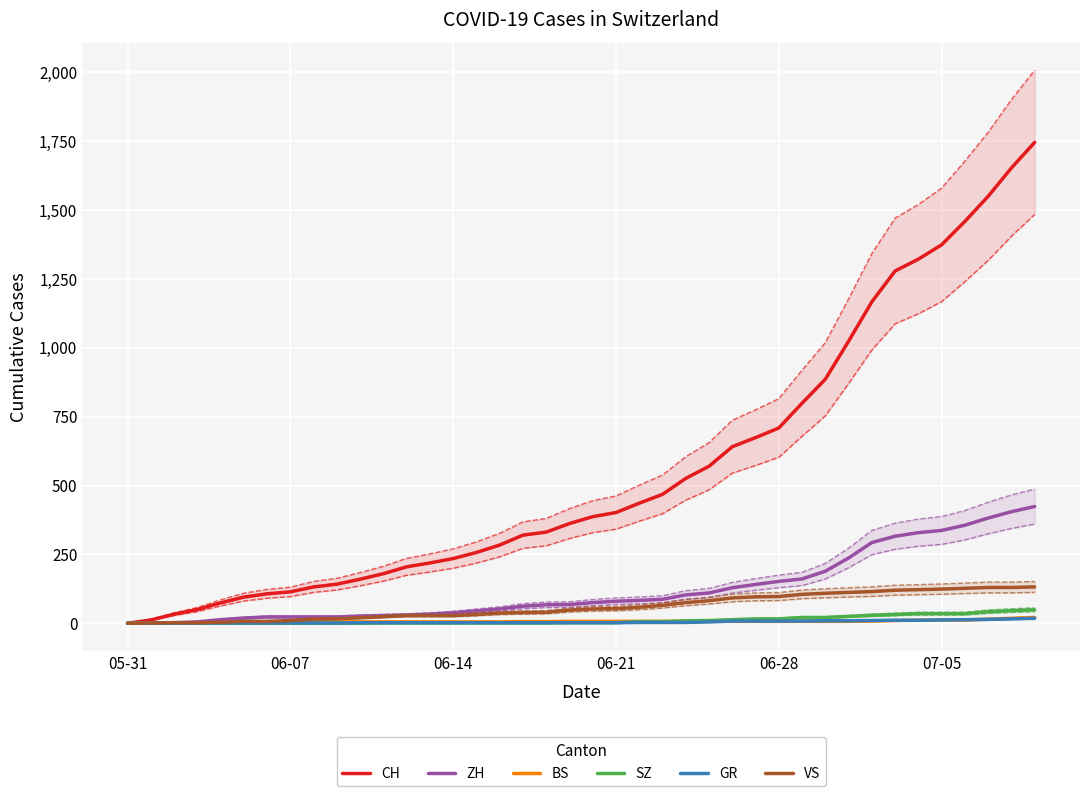

The BS series shows 8 at 17. True or false?

False